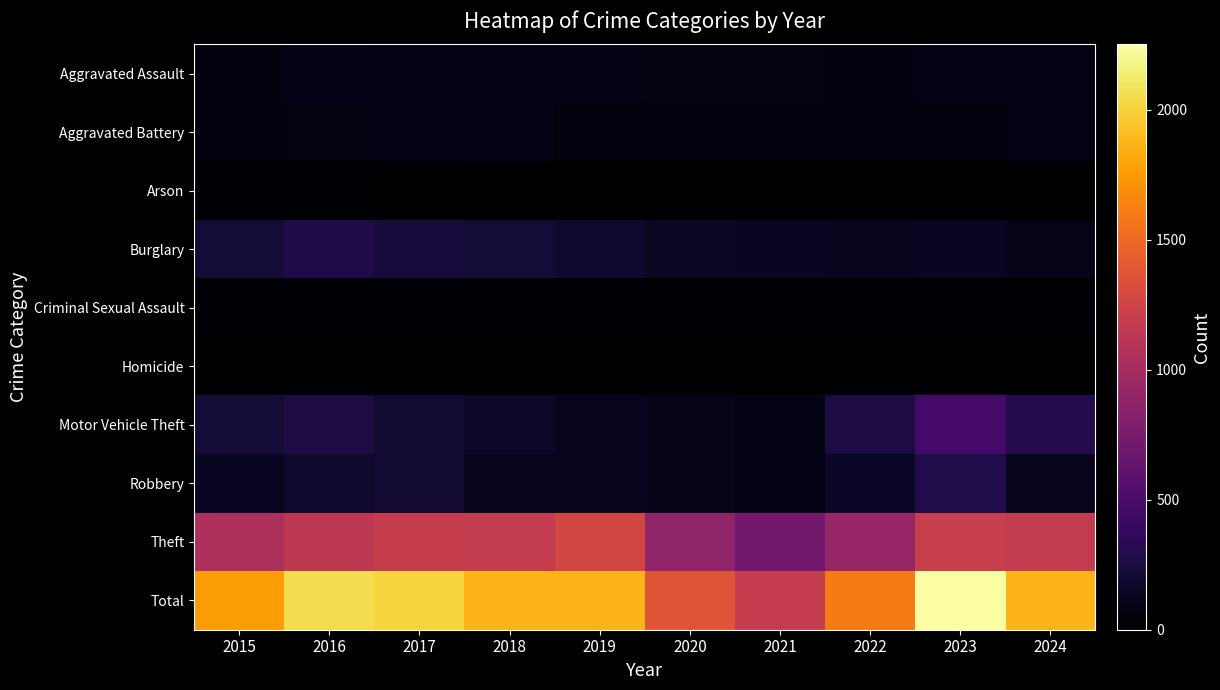

What is the total value across all series at 2015?

3536